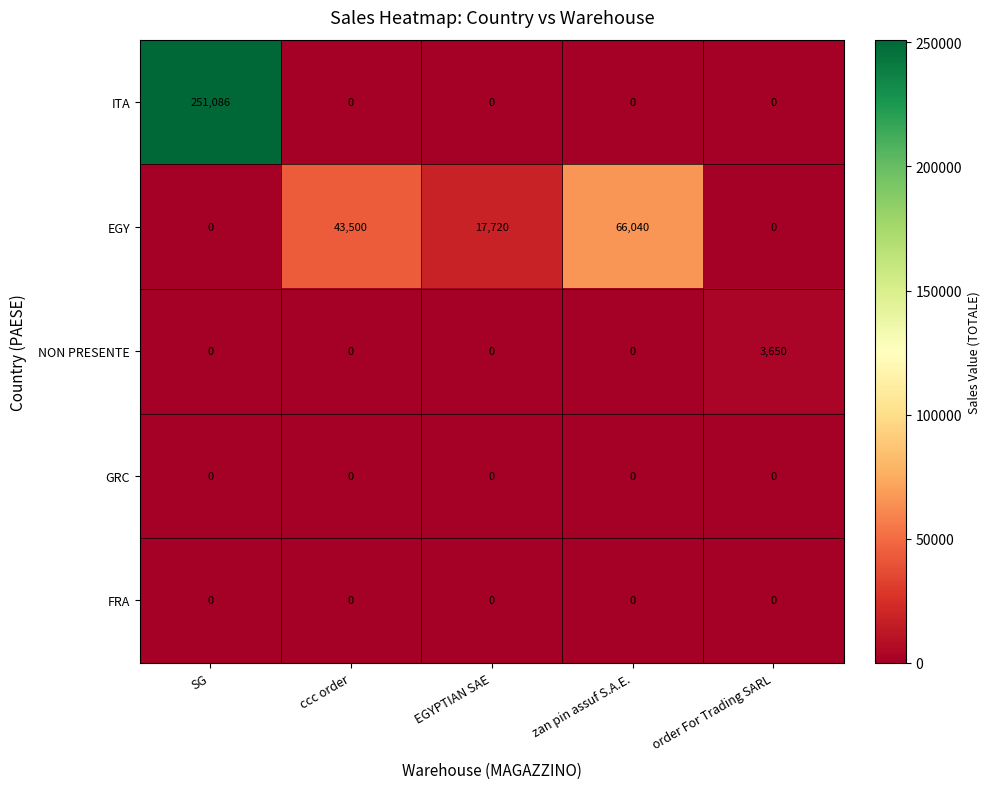

Reading left to right, transcribe all the data shown in this chart.

ITA: 251086	0	0	0	0
EGY: 0	43500	17720	66040	0
NON PRESENTE: 0	0	0	0	3650
GRC: 0	0	0	0	0
FRA: 0	0	0	0	0